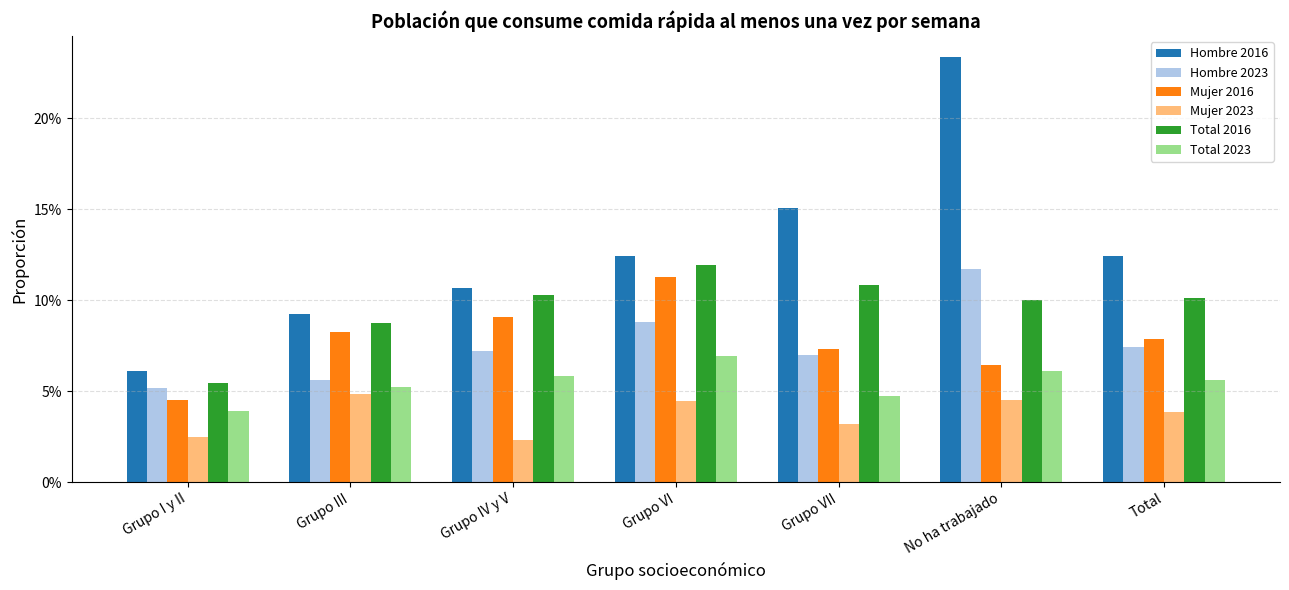

Which series has the widest spread of values?

Hombre 2016